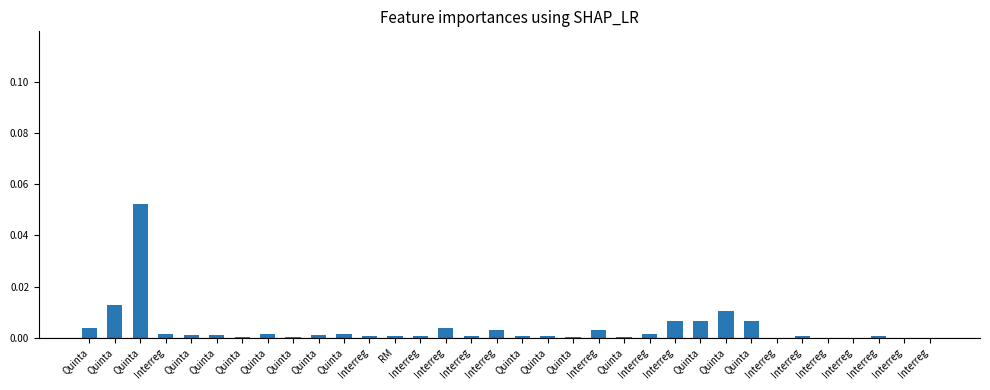

Are the bars horizontal?

No